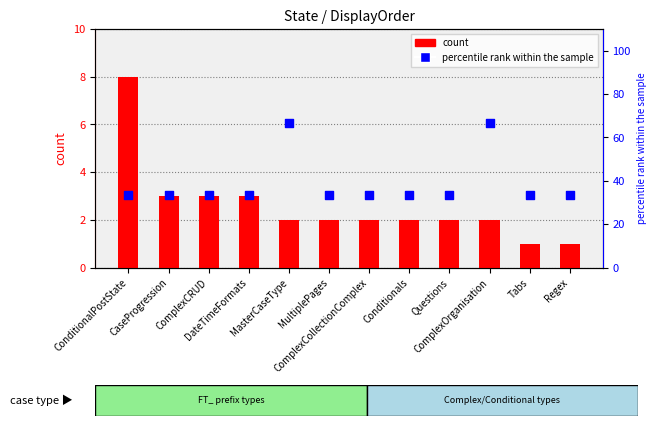

At which category is the sum across all series the highest?

MasterCaseType